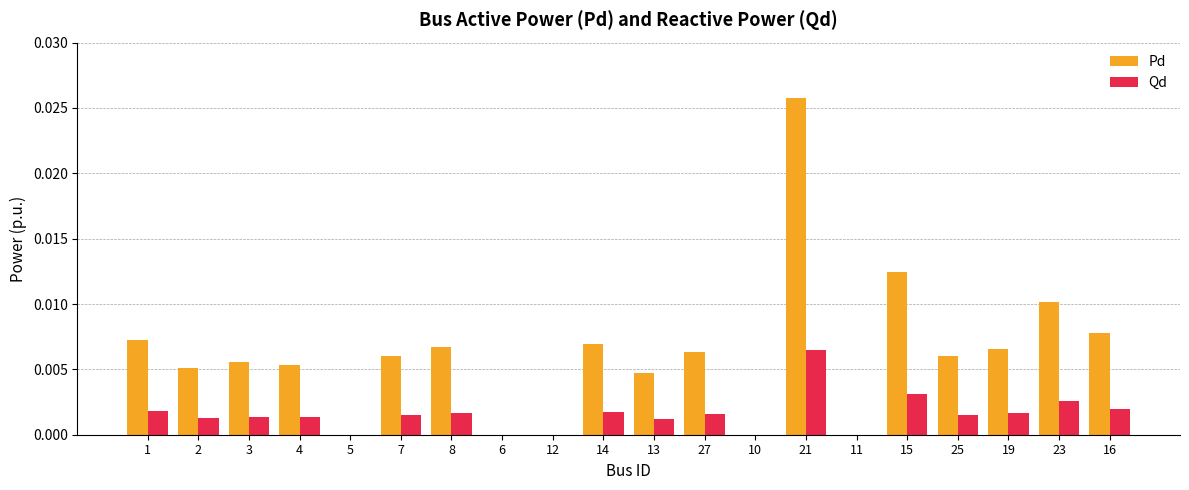

The value of Pd at 12 is 0.0. True or false?

True